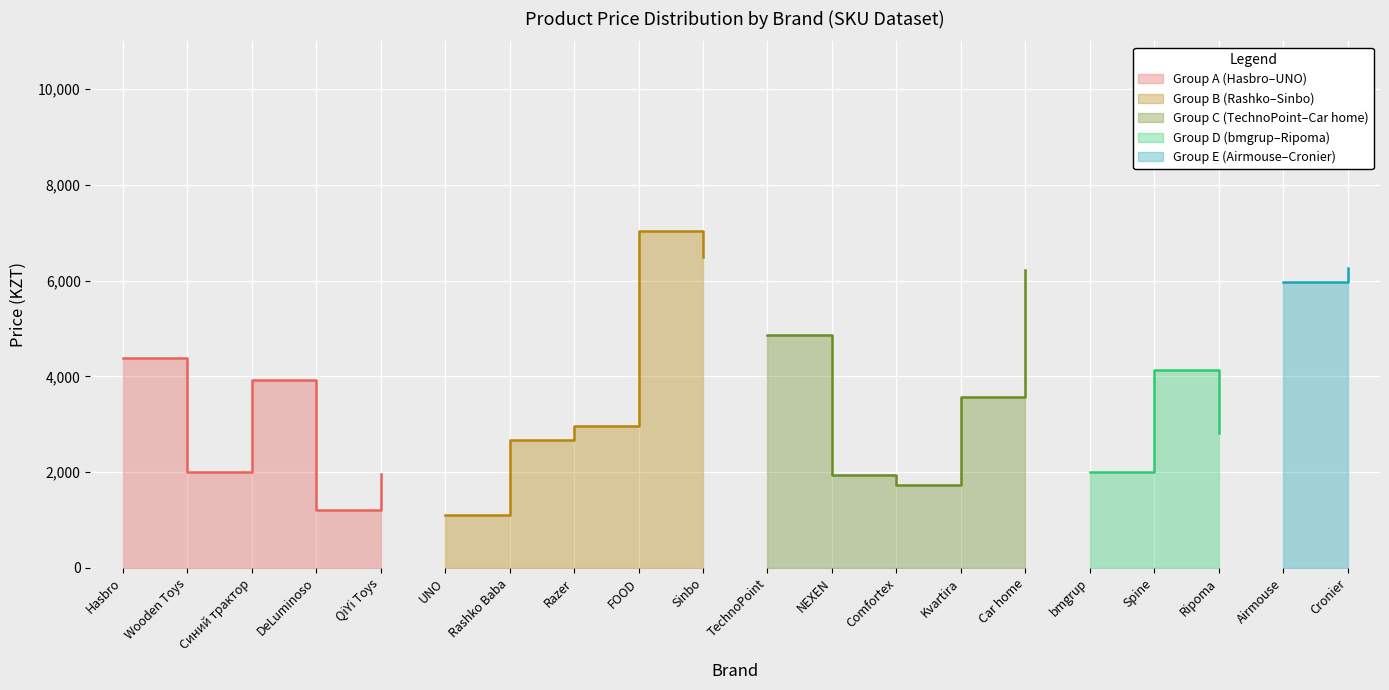

Count the number of data series in this chart.

5